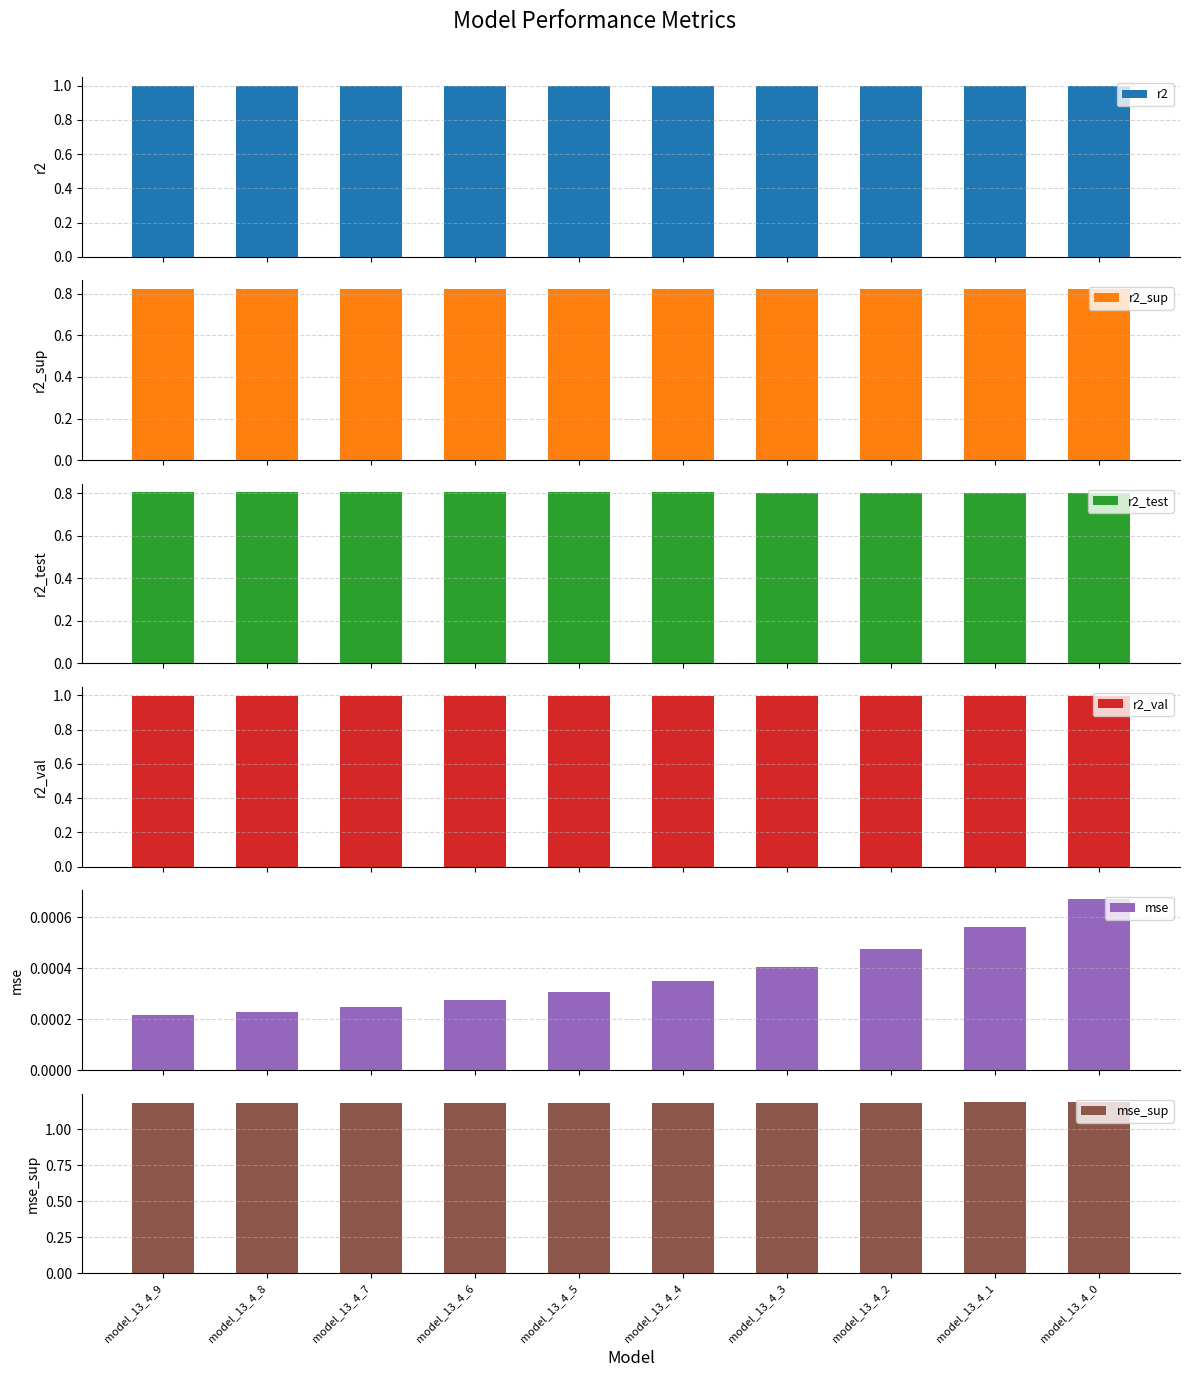

At which label is mse_sup closest to 1?

model_13_4_9